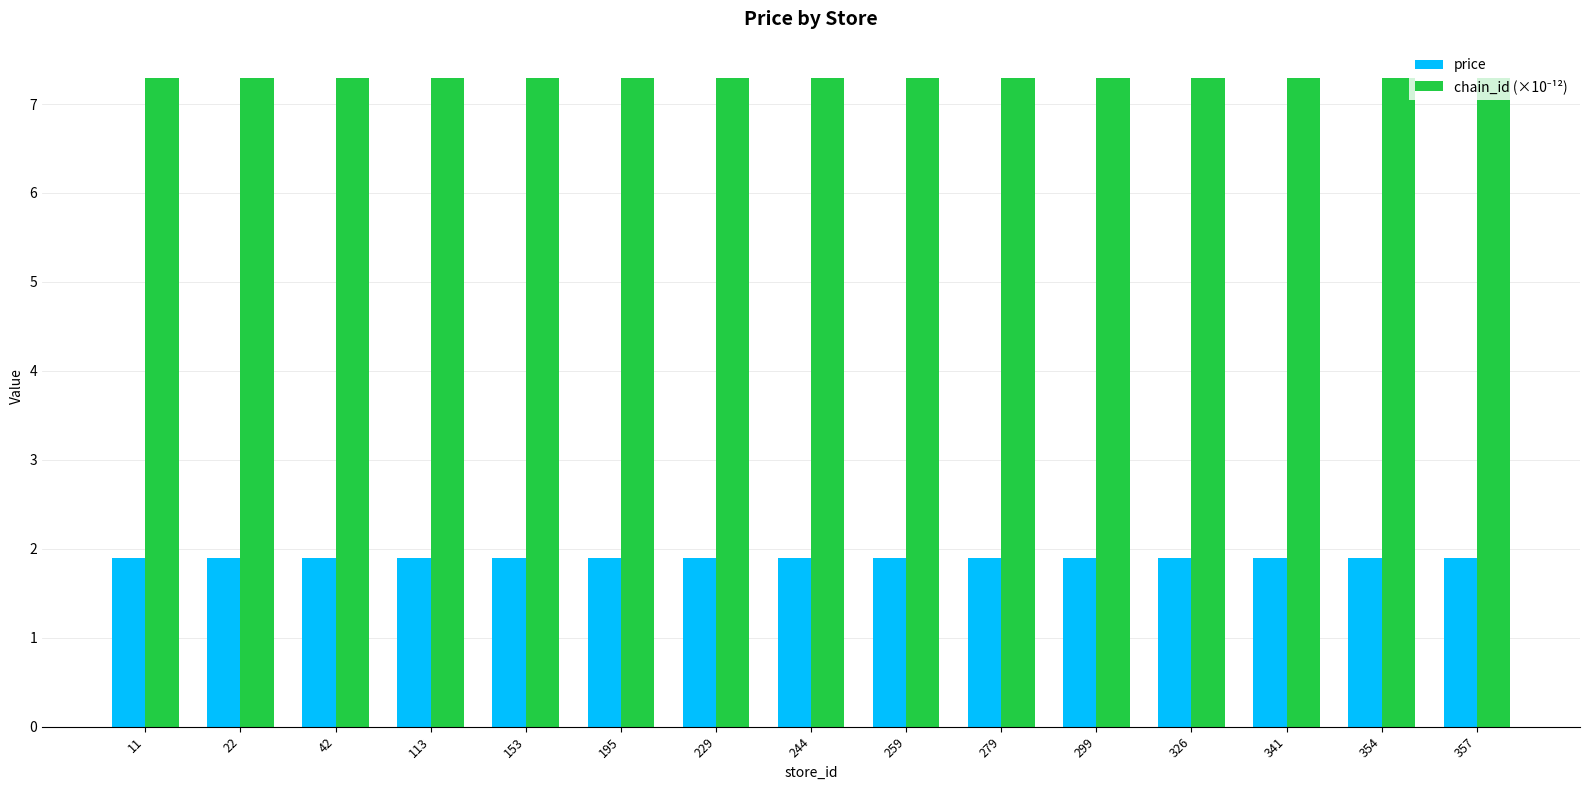

What is the minimum value for price?

1.9